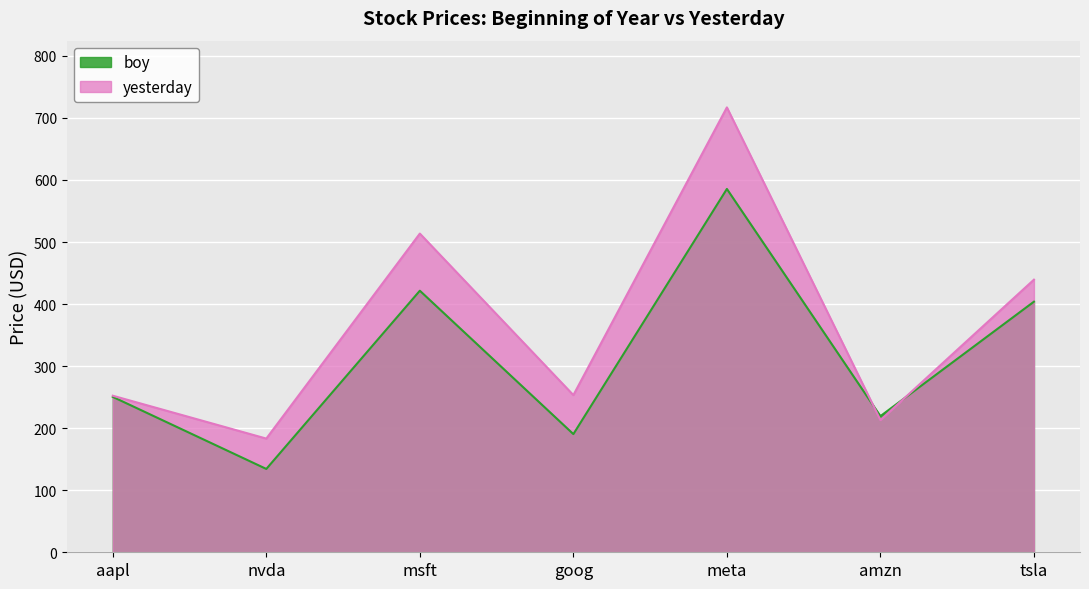

Reading right to left, extract all data points from this chart.

boy: 403.8	219.4	585.5	190.4	421.5	134.3	250.4
yesterday: 439.3	213.0	716.9	253.3	513.6	183.2	252.3